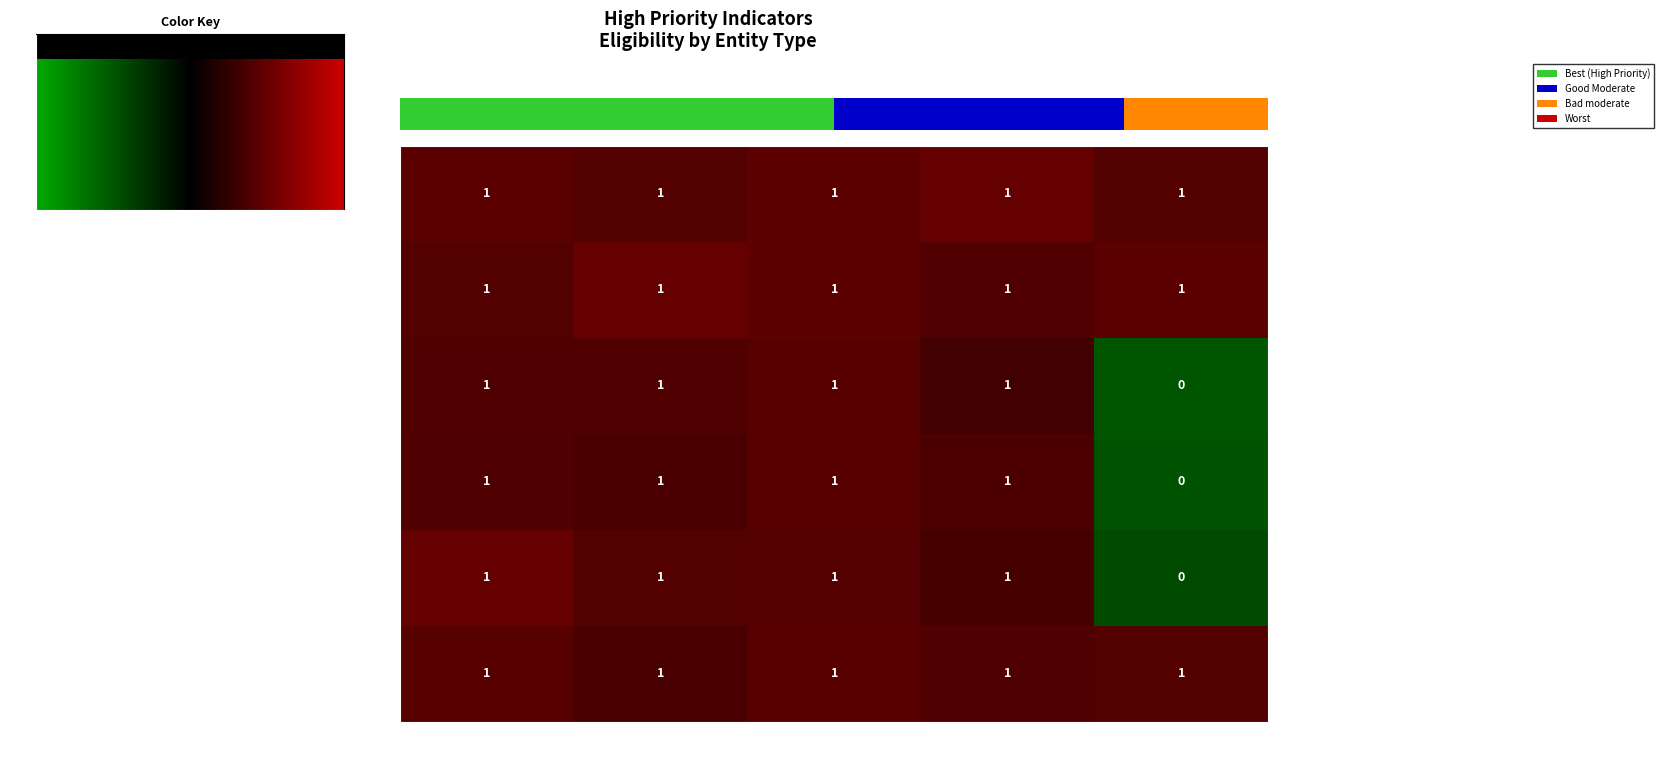

Which series changed the most between COR and OTH?

Indicatore 32 - Notizia di richiesta